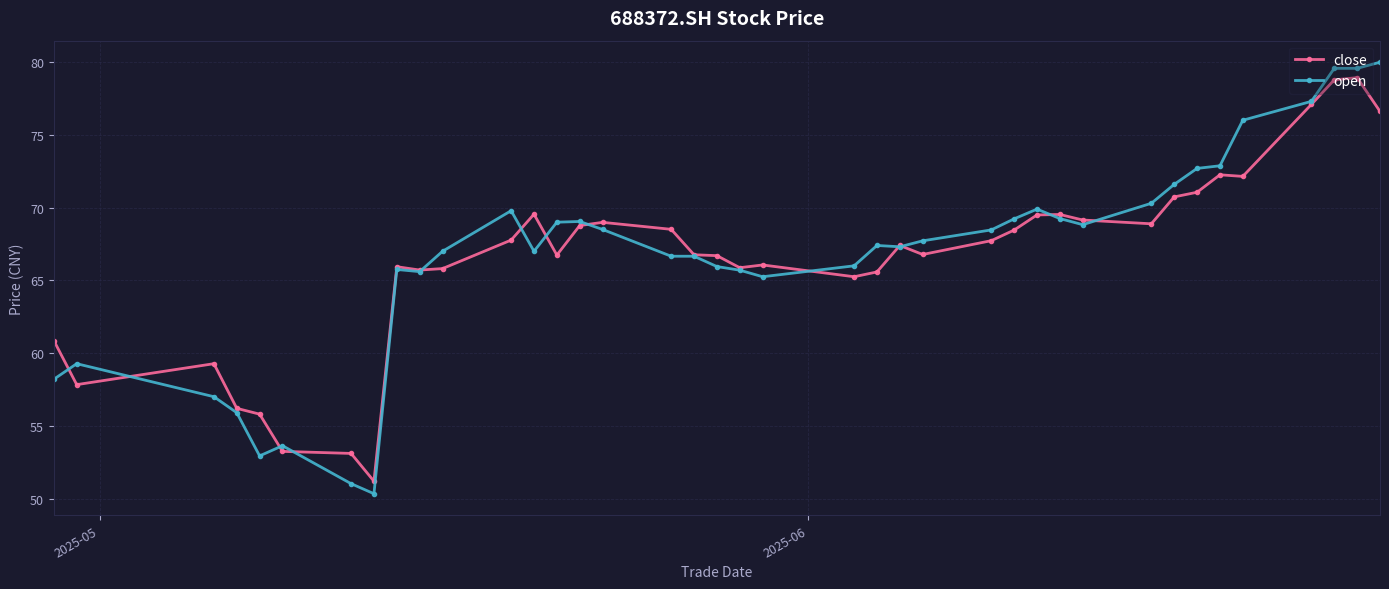

What is the value of the open point at the 11th from the left?

67.0